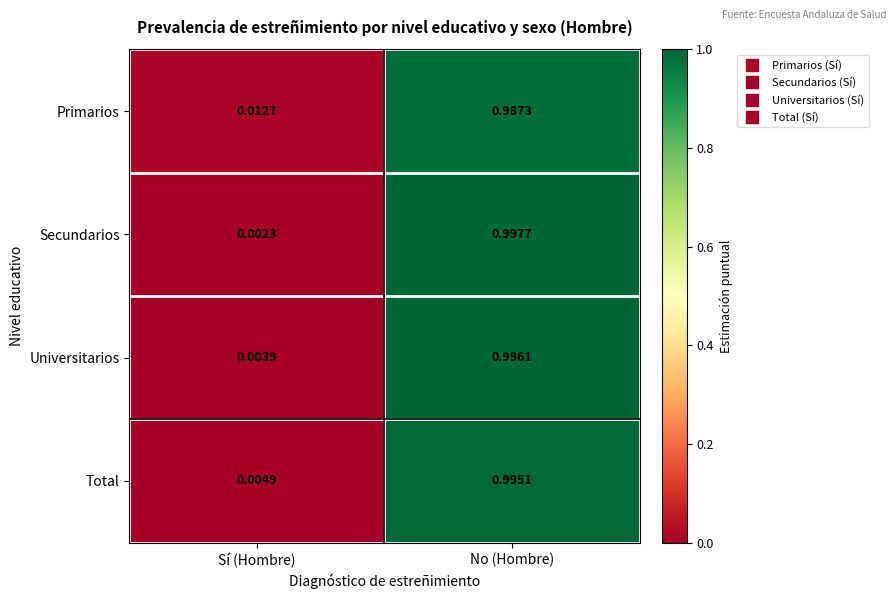

At which category is the sum across all series the highest?

No (Hombre)